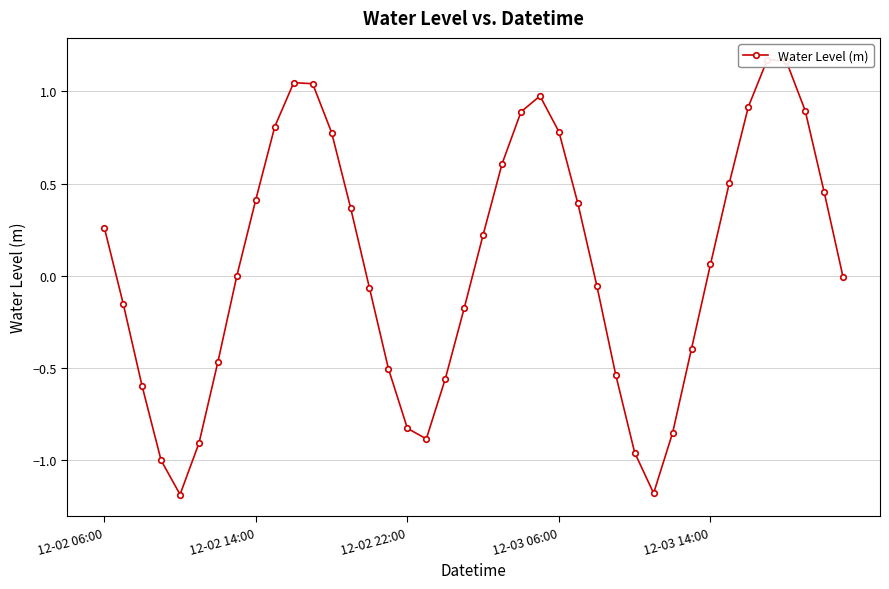

The chart shows a value of 0.9 at 37. True or false?

True